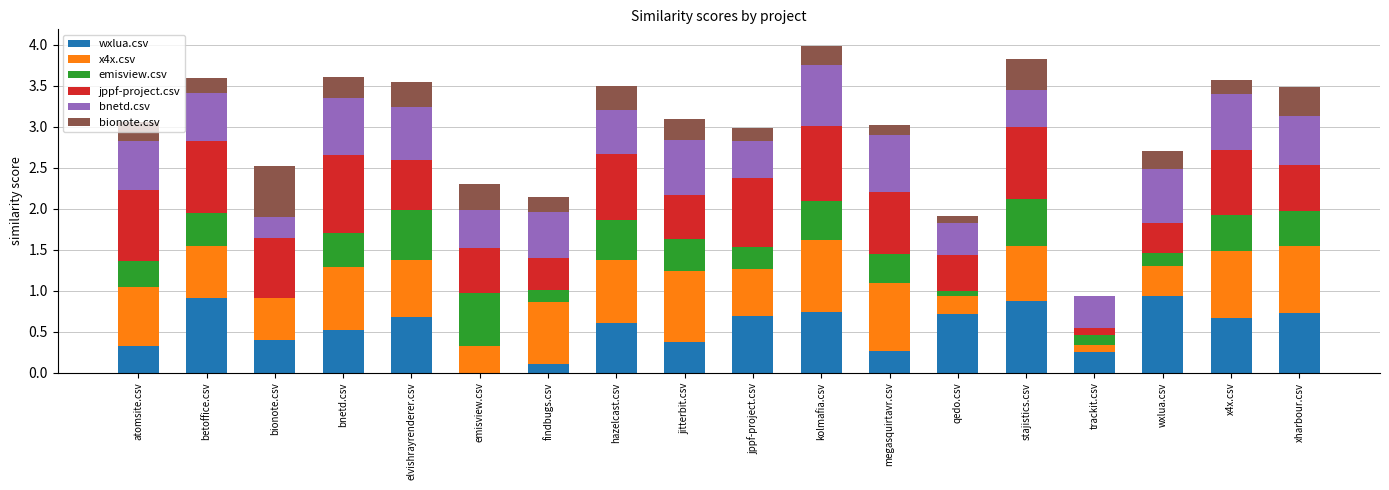

What are all the series names shown in the legend?

wxlua.csv, x4x.csv, emisview.csv, jppf-project.csv, bnetd.csv, bionote.csv